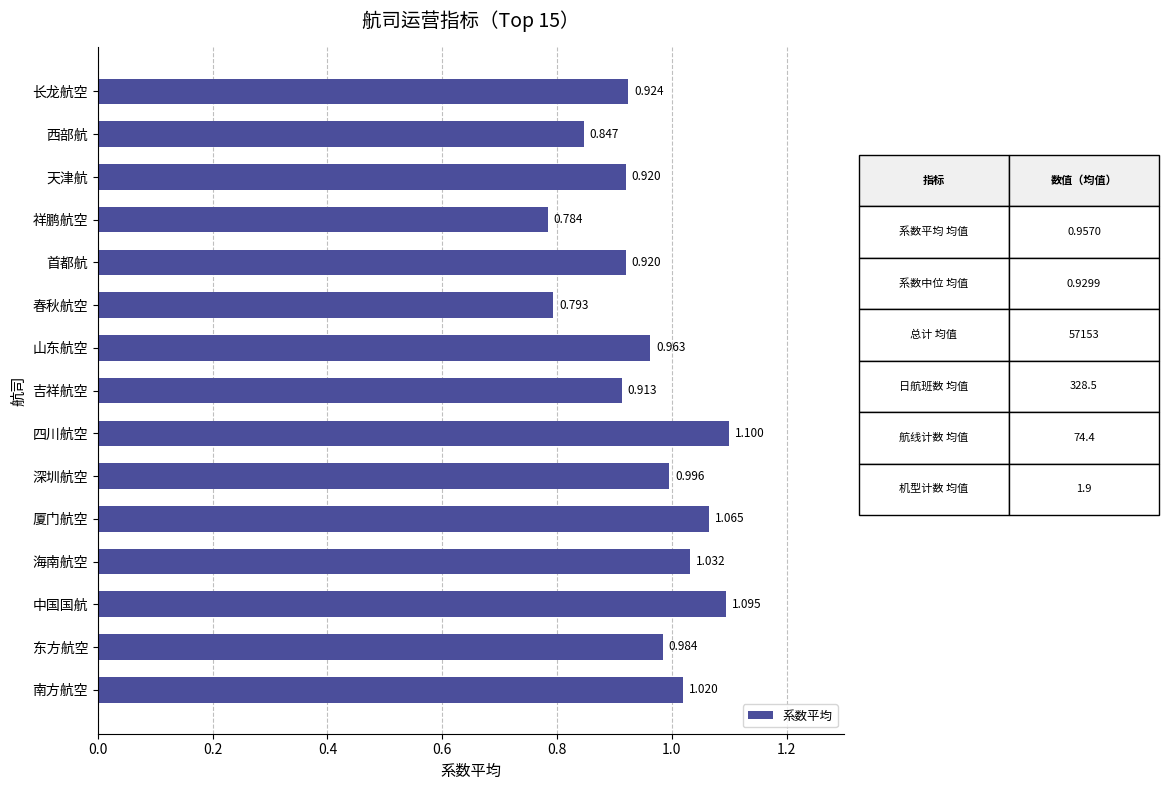

Which label corresponds to the largest value in the chart?

四川航空